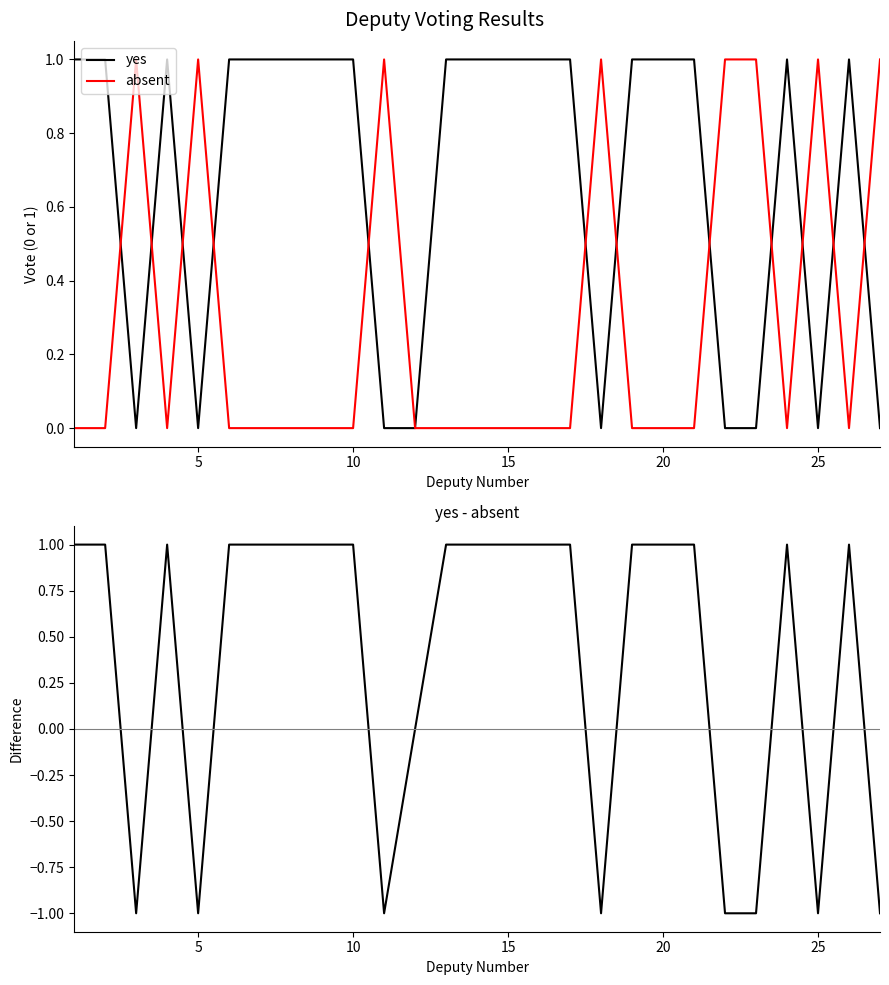

Which series has the largest total across all categories?

yes